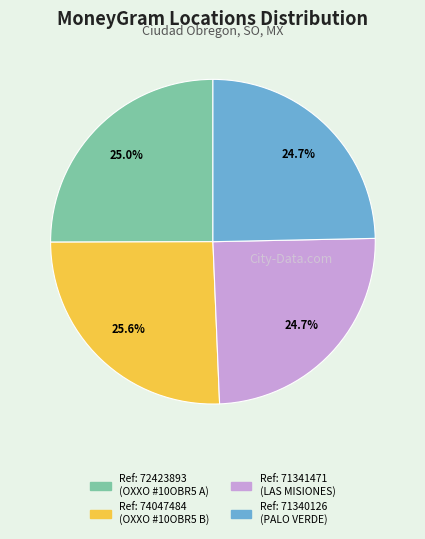

To the nearest percent, what is the difference between the largest and smallest slice percentages?

1%